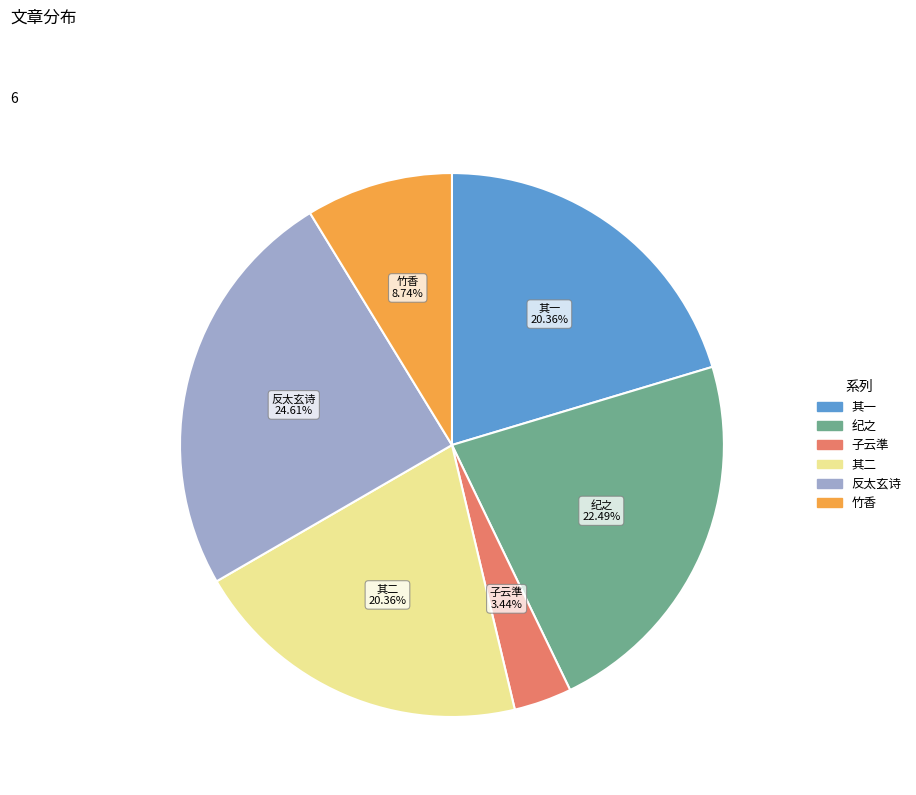

Do 其一 and 竹香 together represent more than half of the pie?

No